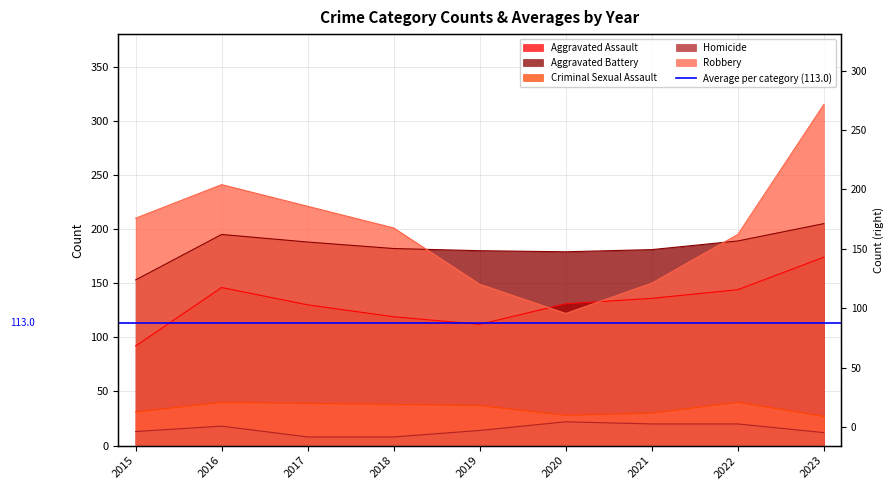

What is the difference between the maximum and minimum values in the Criminal Sexual Assault series?

13